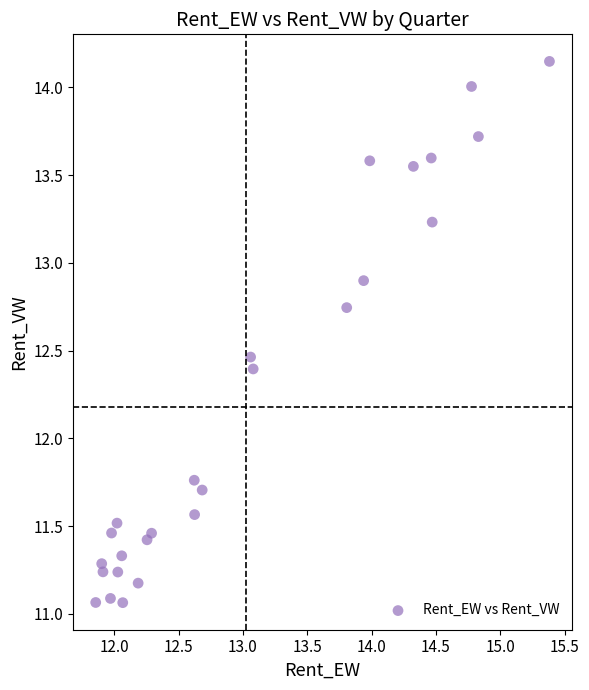

What is the range of Y values (max minus min)?

3.1